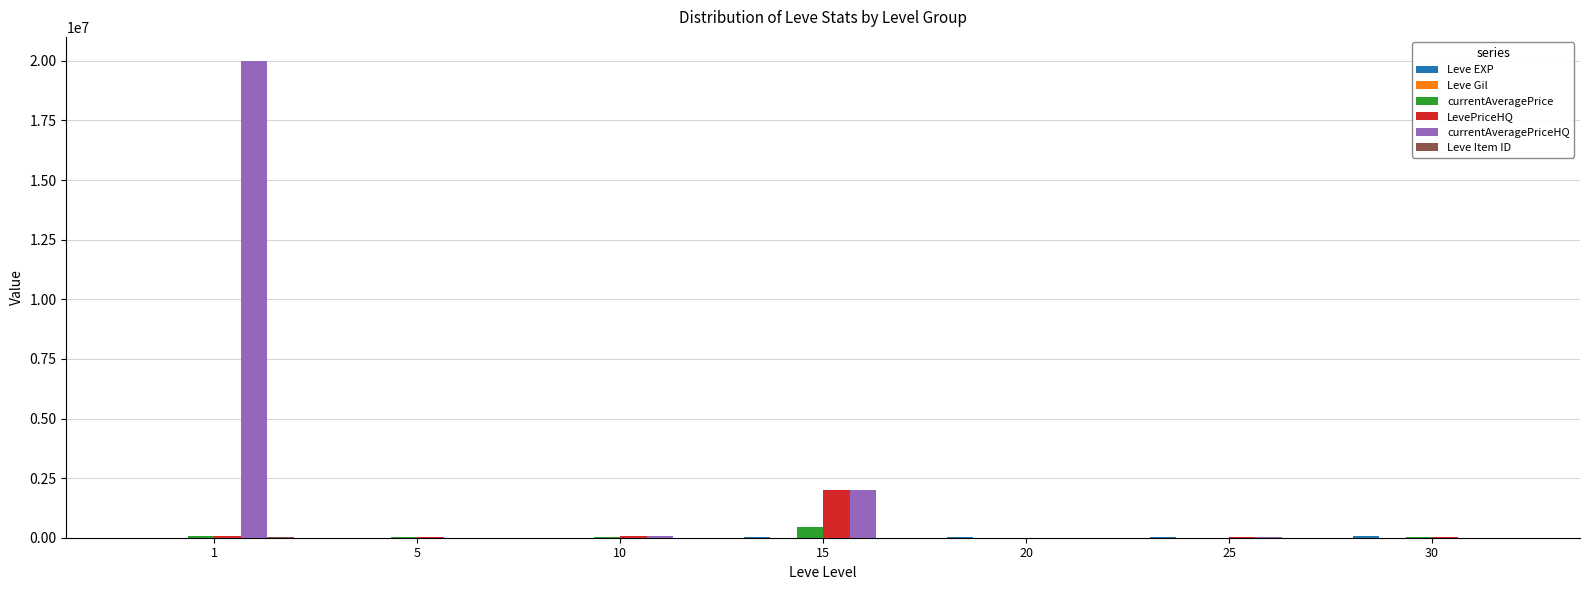

Which series has the largest total across all categories?

currentAveragePriceHQ